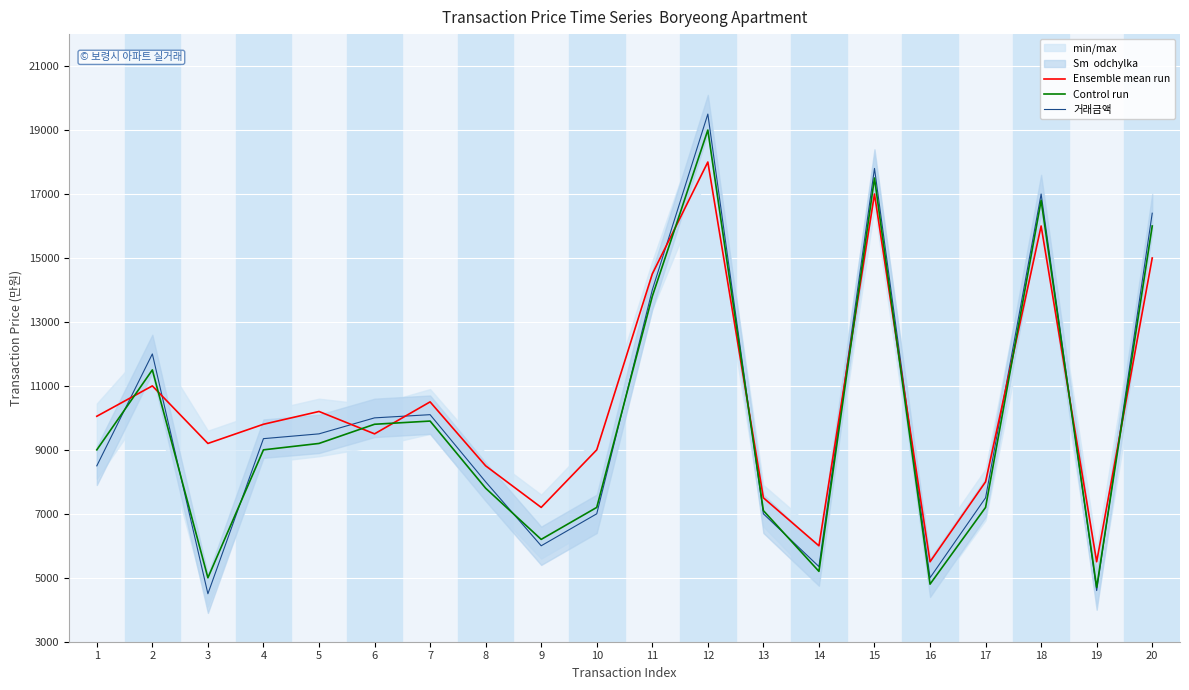

Between 20 and 6, which is larger?

20